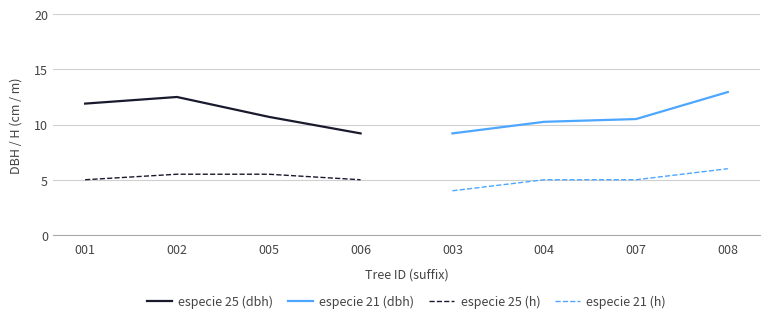

How many values in the especie 25 (dbh) series are below 11?

2